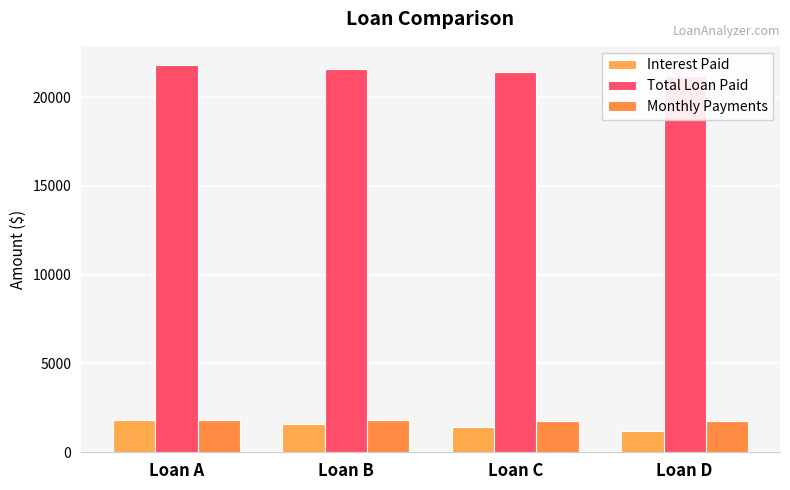

List the series in order of their peak value, lowest first.

Interest Paid, Monthly Payments, Total Loan Paid